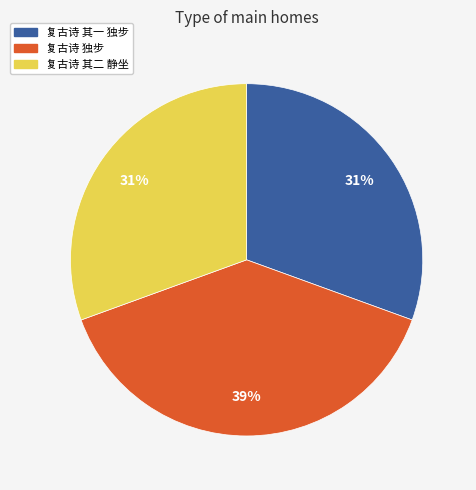

Does any single category account for the majority?

No